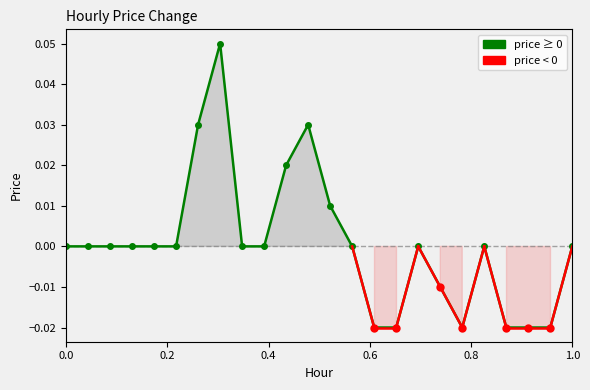

The value at 2 is 0.0. True or false?

False